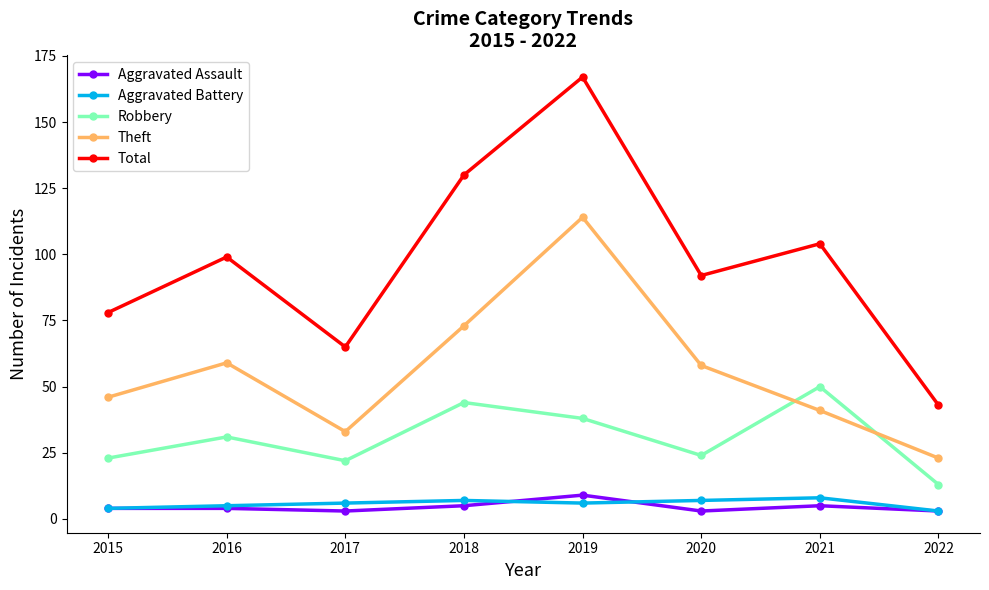

What is the minimum value for Aggravated Battery?

3